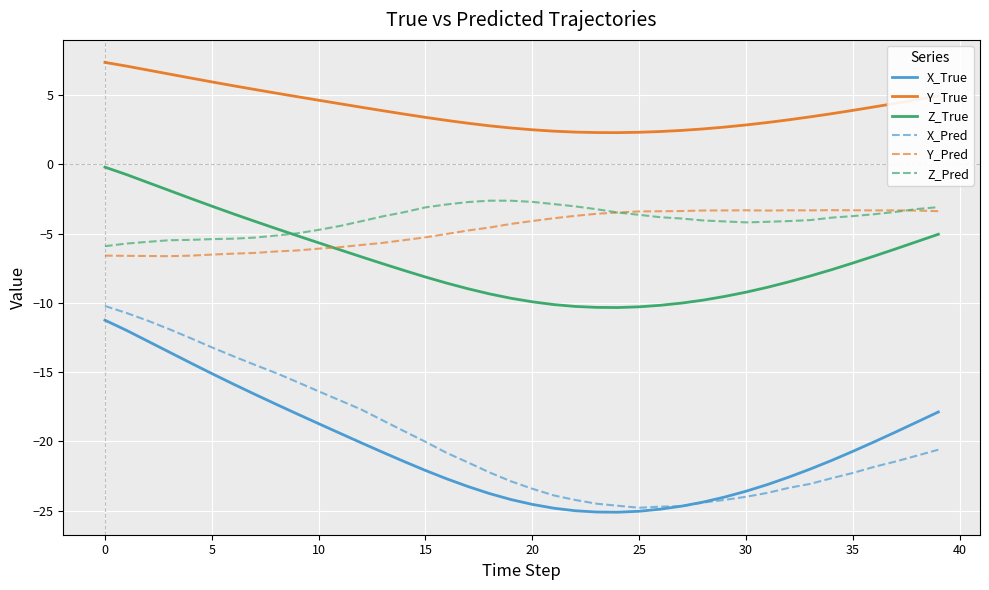

What is the lowest value of the Z_True series?

-10.3